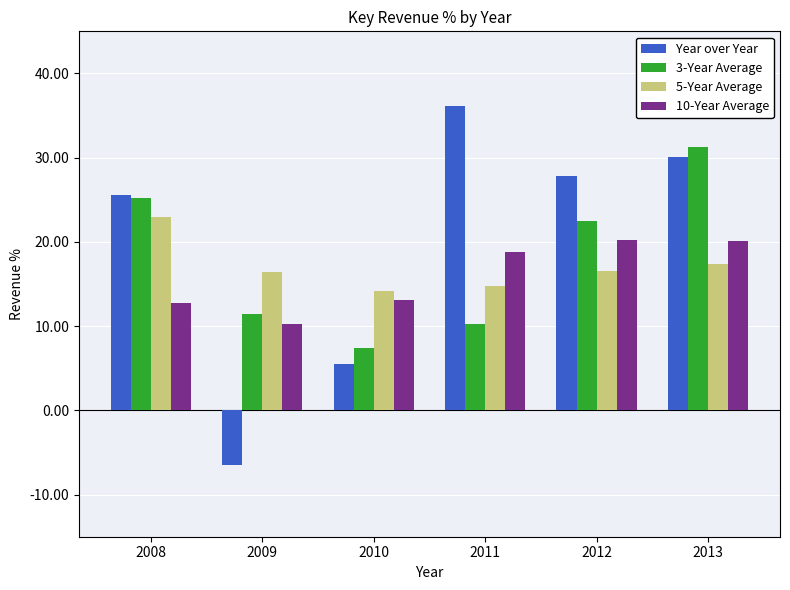

List the series in order of their overall mean, lowest first.

10-Year Average, 5-Year Average, 3-Year Average, Year over Year